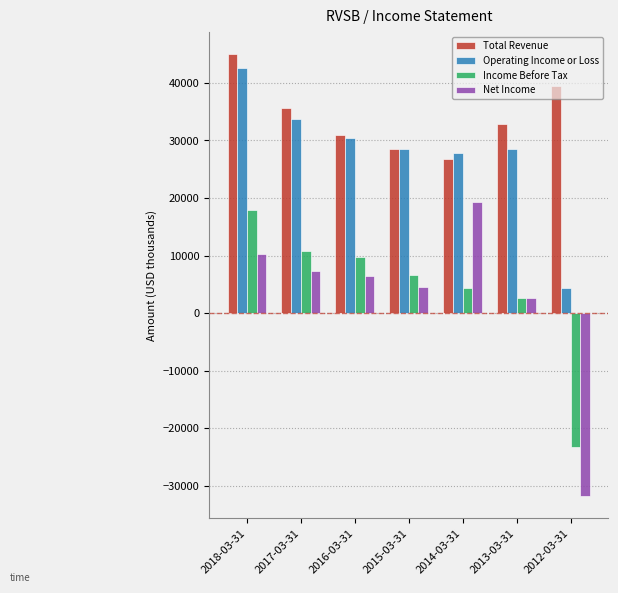

What is the lowest value of the Total Revenue series?

26800